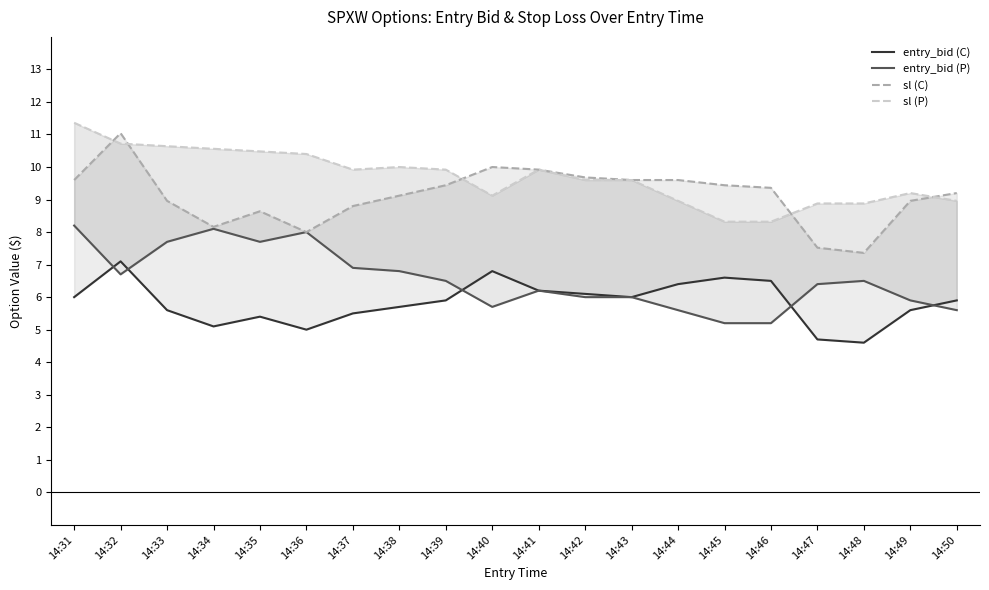

After their last crossing, which series has the higher values: sl (C) or sl (P)?

sl (C)